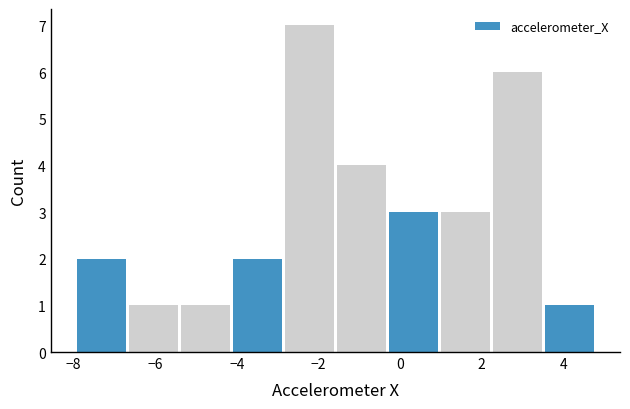

Reading left to right, list every bar in this chart as the range it spans on the x-axis followed by its height. Neither the bar edges nor the heights are printed on the chart, so give them approximately, as read against the axes.

-8.0 to -6.6: 2
-6.6 to -5.4: 1
-5.4 to -4.2: 1
-4.2 to -2.8: 2
-2.8 to -1.6: 7
-1.6 to -0.4: 4
-0.4 to 1.0: 3
1.0 to 2.2: 3
2.2 to 3.6: 6
3.6 to 4.8: 1